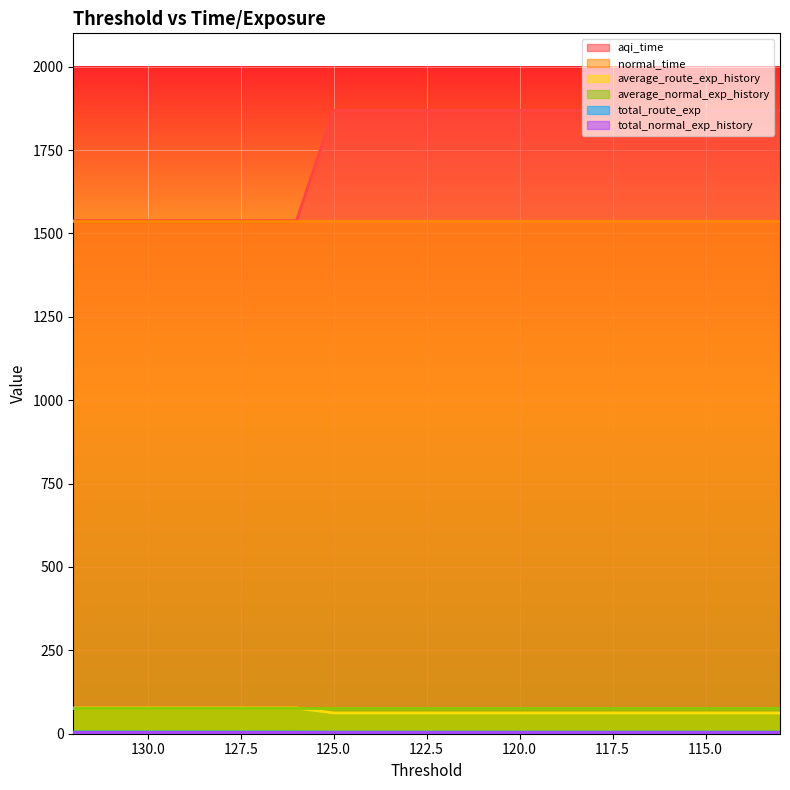

How many data points does each series have?

20